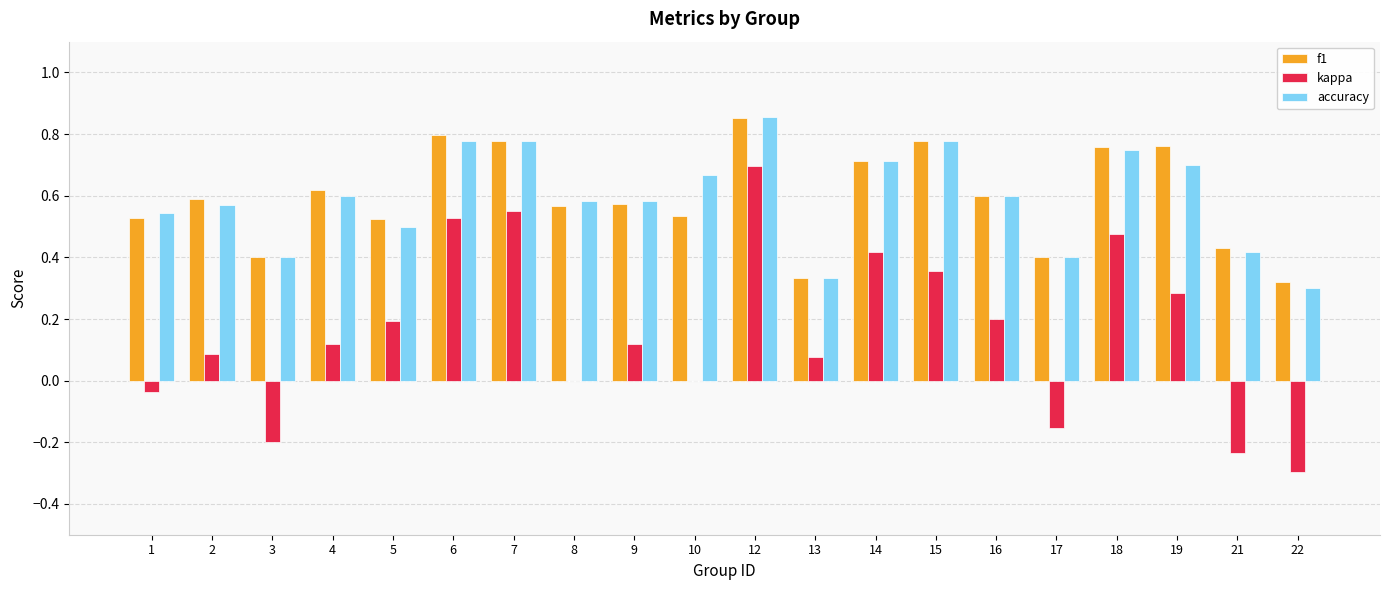

The kappa series shows 1.2 at 12. True or false?

False